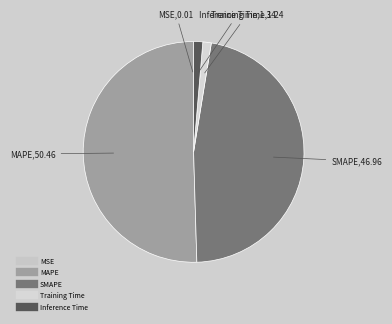

The Training Time slice represents 1% of the pie. True or false?

True